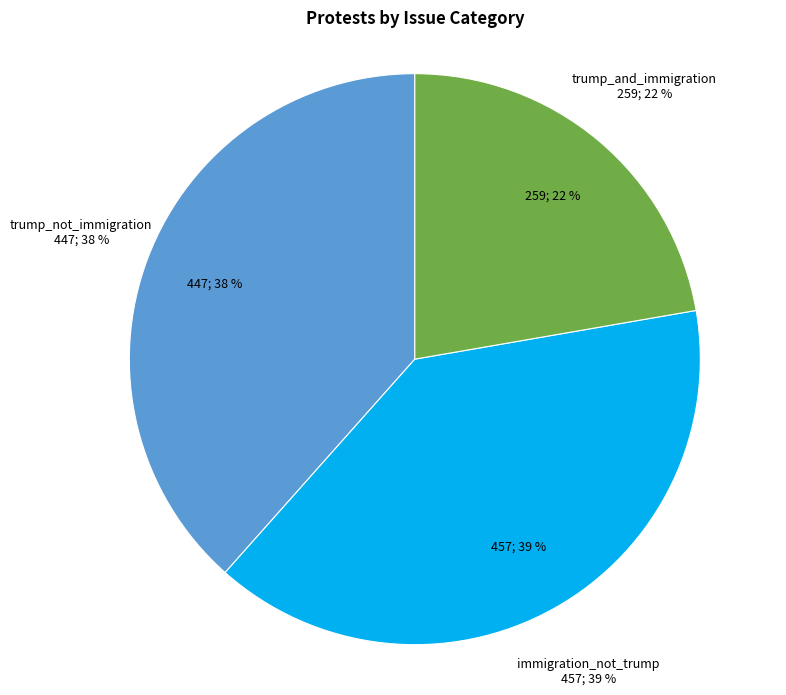

How many slices are in this pie chart?

3